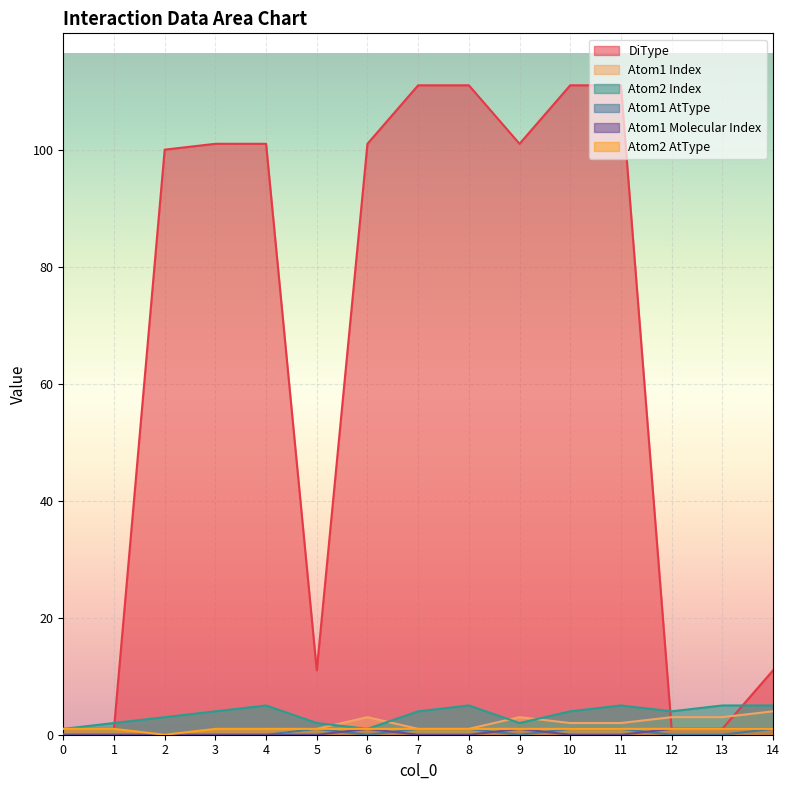

What is the difference between the highest and lowest values at 12?

4